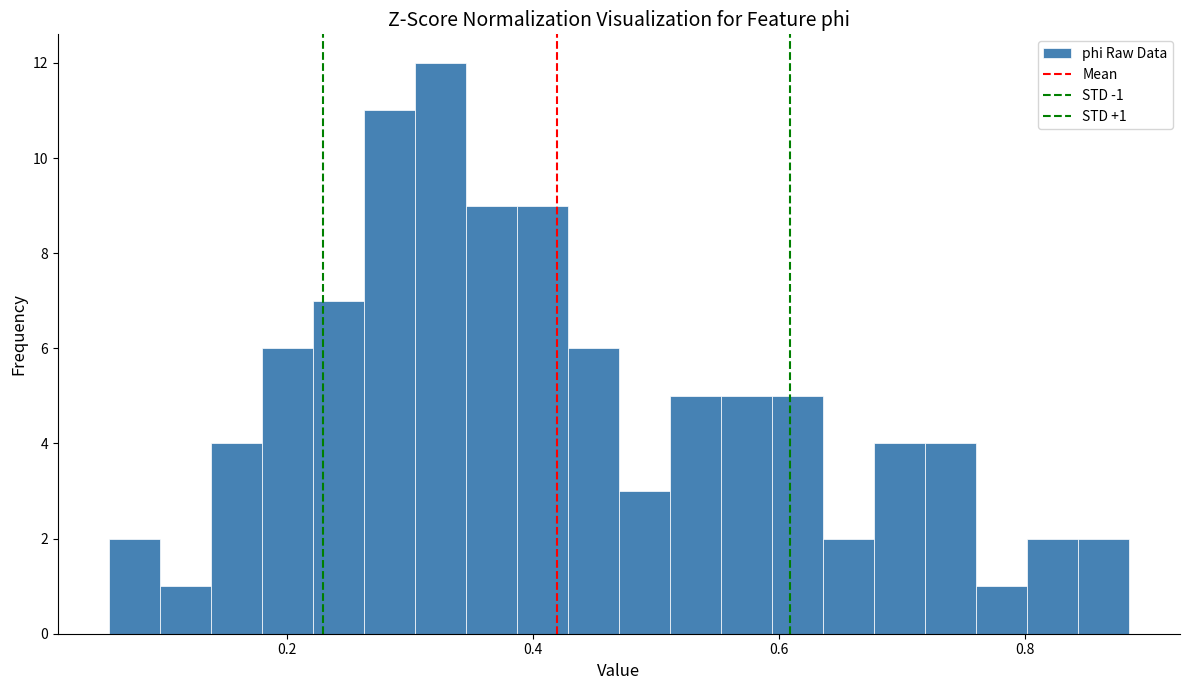

Read against the x-axis, roughly where is the centre of the tallest bar?

0.32